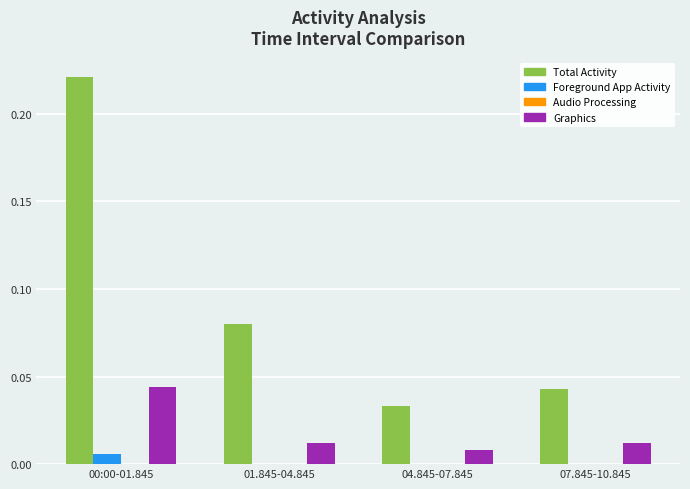

At which category is the sum across all series the highest?

00:00-01.845